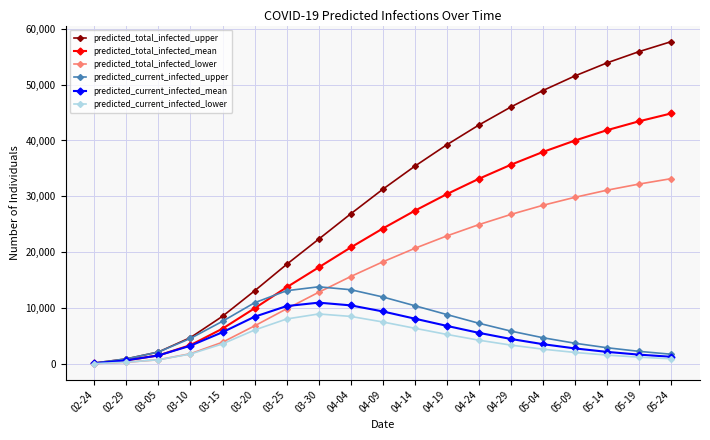

What is the minimum value for predicted_current_infected_mean?

107